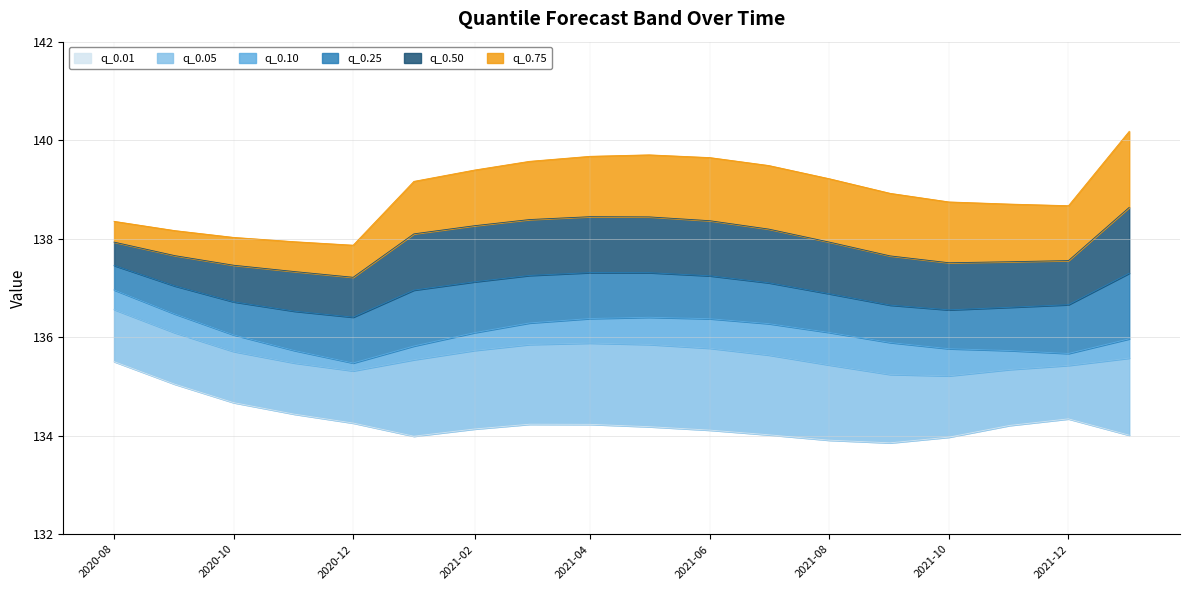

What is the label of the 6th point from the left?

2021-01-01